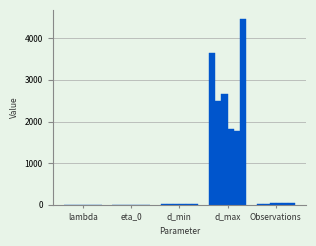

Reading right to left, list all the values displayed in this chart.

Belfast: 27.0	3643.8	22.0	2.5	0.1
Birmingham: 28.0	2496.6	26.8	4.9	0.2
Cardiff: 36.0	2671.0	24.9	3.3	0.1
Glasgow: 37.0	1812.0	24.0	4.5	0.1
Liverpool: 37.0	1775.1	19.0	6.4	0.2
London: 35.0	4458.1	23.1	3.0	0.1